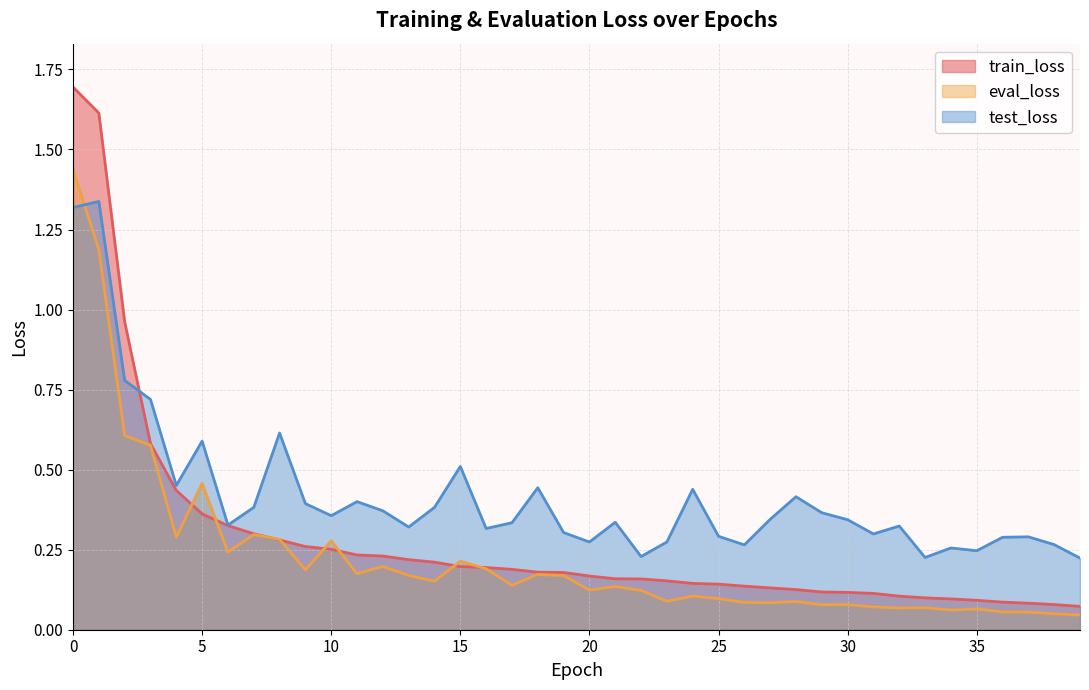

At which label is eval_loss closest to 0?

39